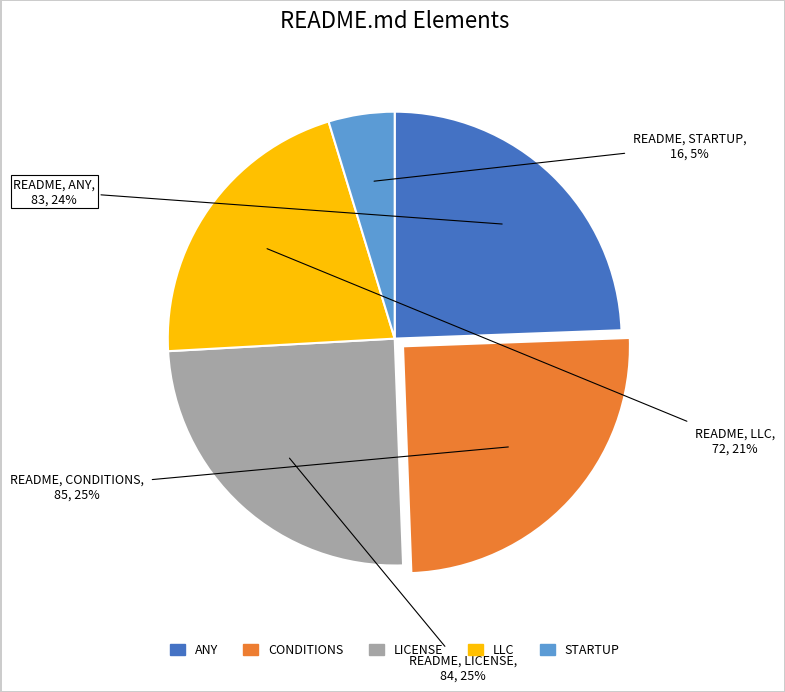

Is there any slice that represents more than half of the pie?

No